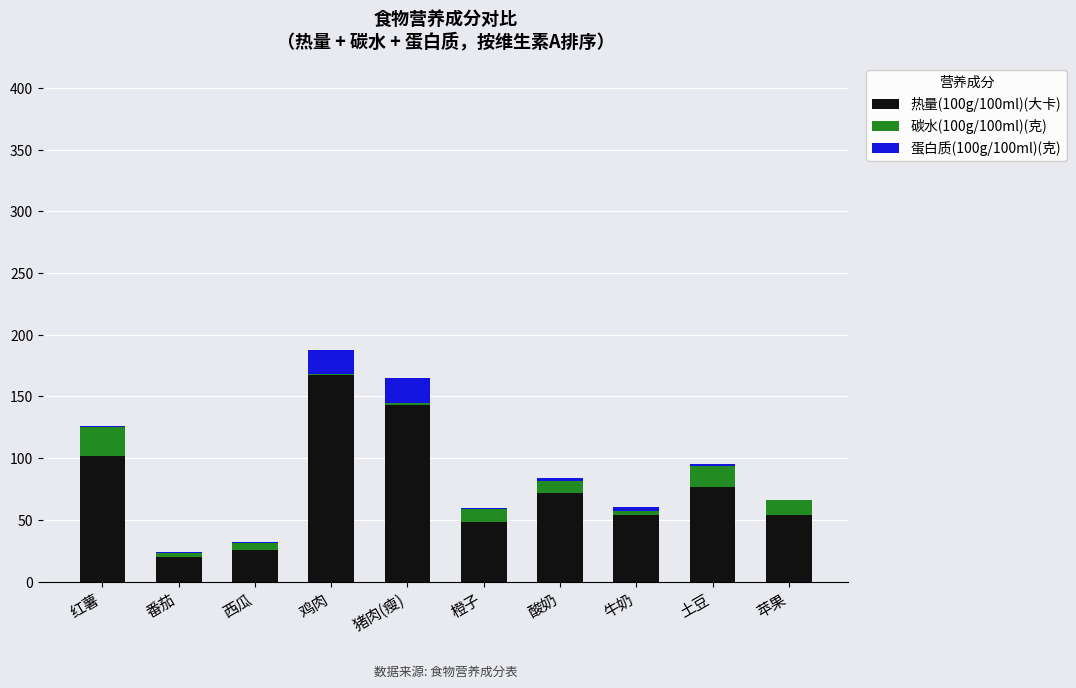

What is the highest value of the 热量(100g/100ml)(大卡) series?

167.0